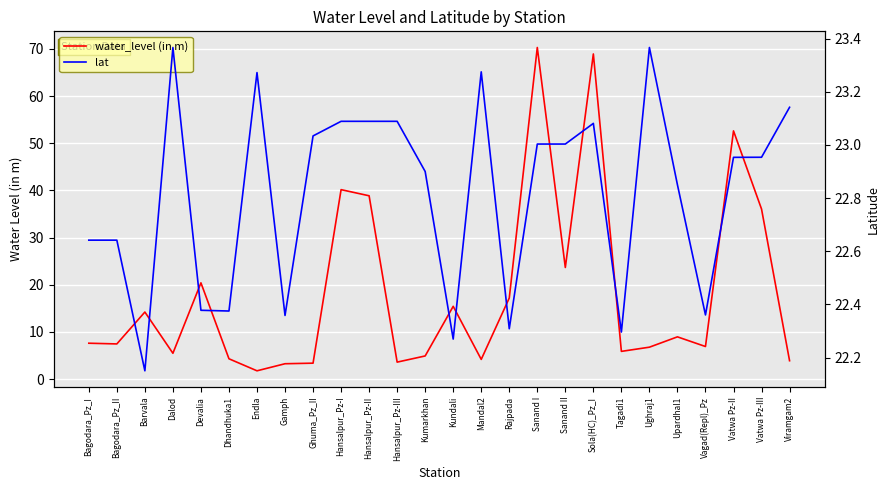

Reading left to right, list all the values displayed in this chart.

water_level (in m): Bagodara_Pz_I=7.6	Bagodara_Pz_II=7.5	Barvala=14.2	Dalod=5.5	Devalia=20.4	Dhandhuka1=4.3	Endla=1.8	Gamph=3.2	Ghuma_Pz_II=3.4	Hansalpur_Pz-I=40.2	Hansalpur_Pz-II=38.9	Hansalpur_Pz-III=3.6	Kumarkhan=4.9	Kundali=15.4	Mandal2=4.2	Rajpada=17.2	Sanand I=70.3	Sanand II=23.7	Sola(HC)_Pz_I=68.9	Tagadi1=5.9	Ughraj1=6.8	Upardhal1=8.9	Vagad(Repl)_Pz=6.9	Vatwa Pz-II=52.6	Vatwa Pz-III=36.0	Viramgam2=3.9
lat: Bagodara_Pz_I=22.6	Bagodara_Pz_II=22.6	Barvala=22.1	Dalod=23.4	Devalia=22.4	Dhandhuka1=22.4	Endla=23.3	Gamph=22.4	Ghuma_Pz_II=23.0	Hansalpur_Pz-I=23.1	Hansalpur_Pz-II=23.1	Hansalpur_Pz-III=23.1	Kumarkhan=22.9	Kundali=22.3	Mandal2=23.3	Rajpada=22.3	Sanand I=23.0	Sanand II=23.0	Sola(HC)_Pz_I=23.1	Tagadi1=22.3	Ughraj1=23.4	Upardhal1=22.9	Vagad(Repl)_Pz=22.4	Vatwa Pz-II=23.0	Vatwa Pz-III=23.0	Viramgam2=23.1